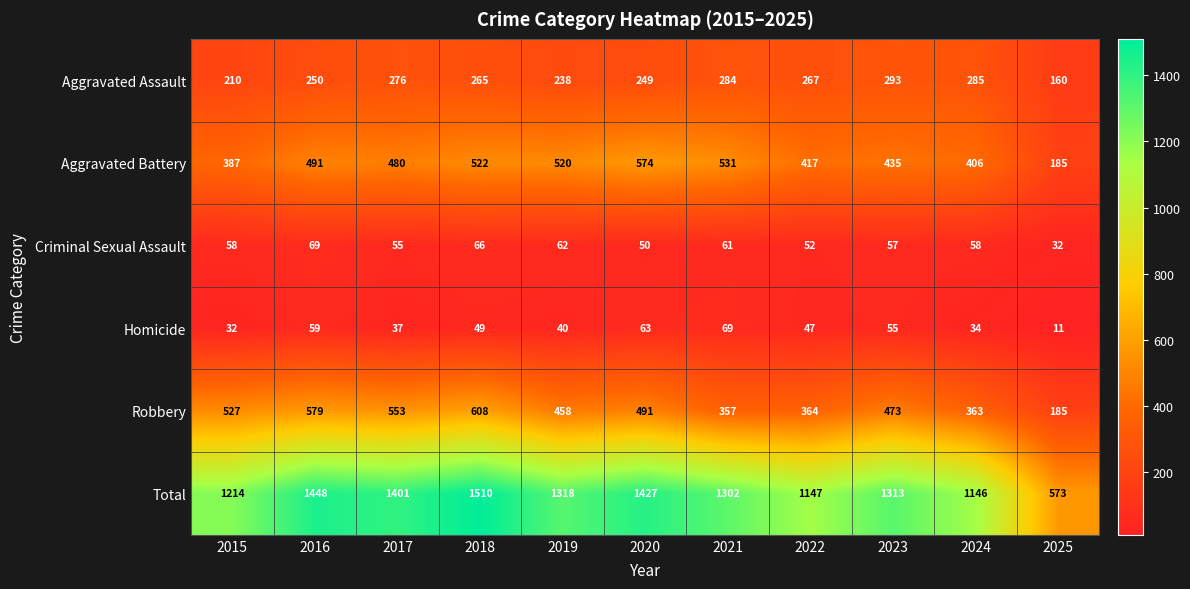

Which category has the highest value in the Criminal Sexual Assault series?

2016